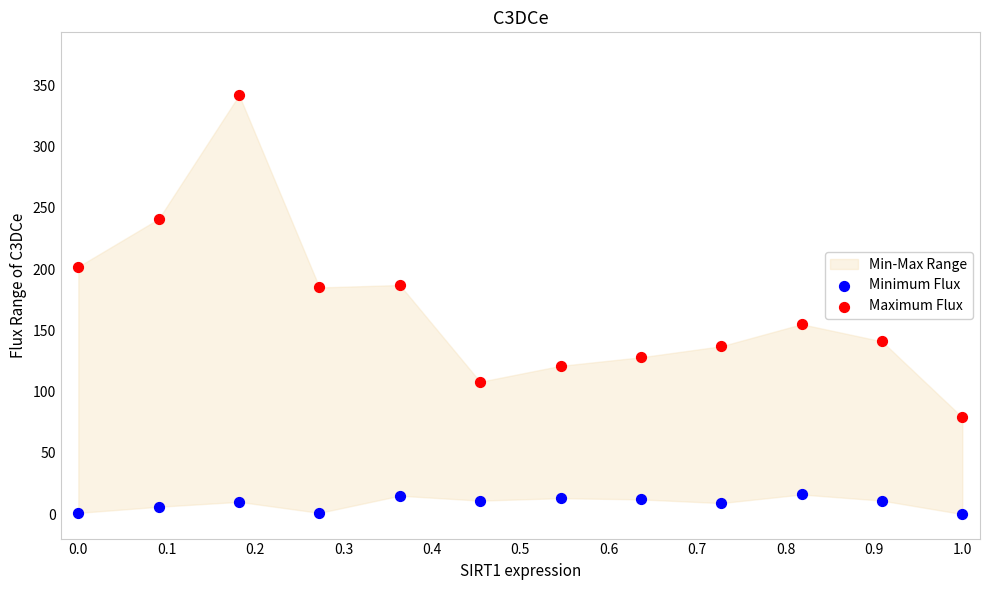

Which series contains the lowest Y value?

Minimum Flux